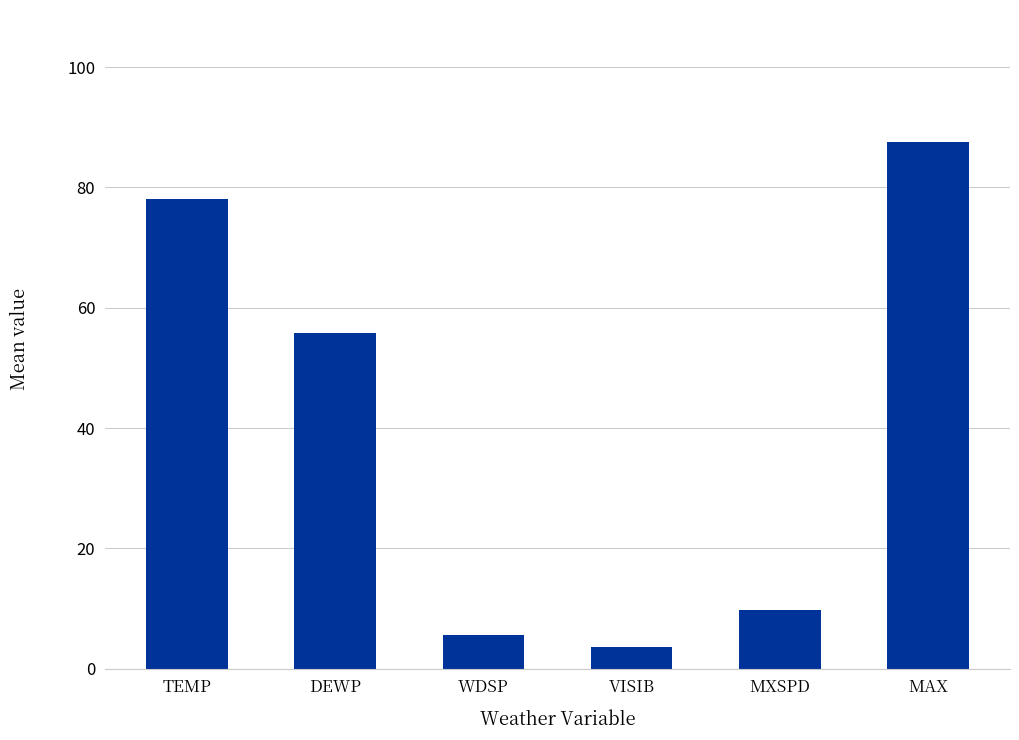

What is the ratio of the value at MAX to the value at WDSP?

15.6